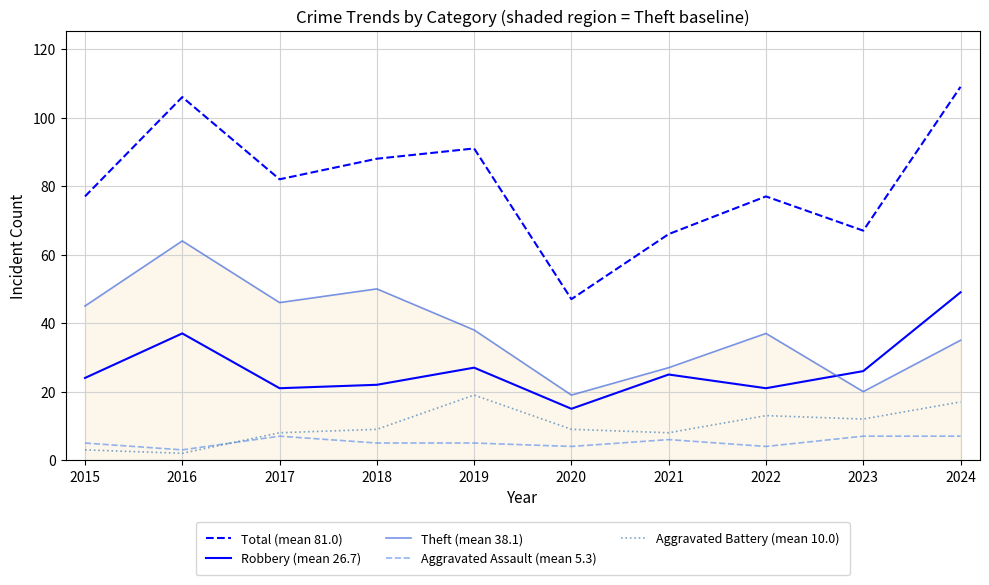

Is the value of Aggravated Assault (mean 5.3) at 2019 greater than the value of Robbery (mean 26.7) at 2021?

No